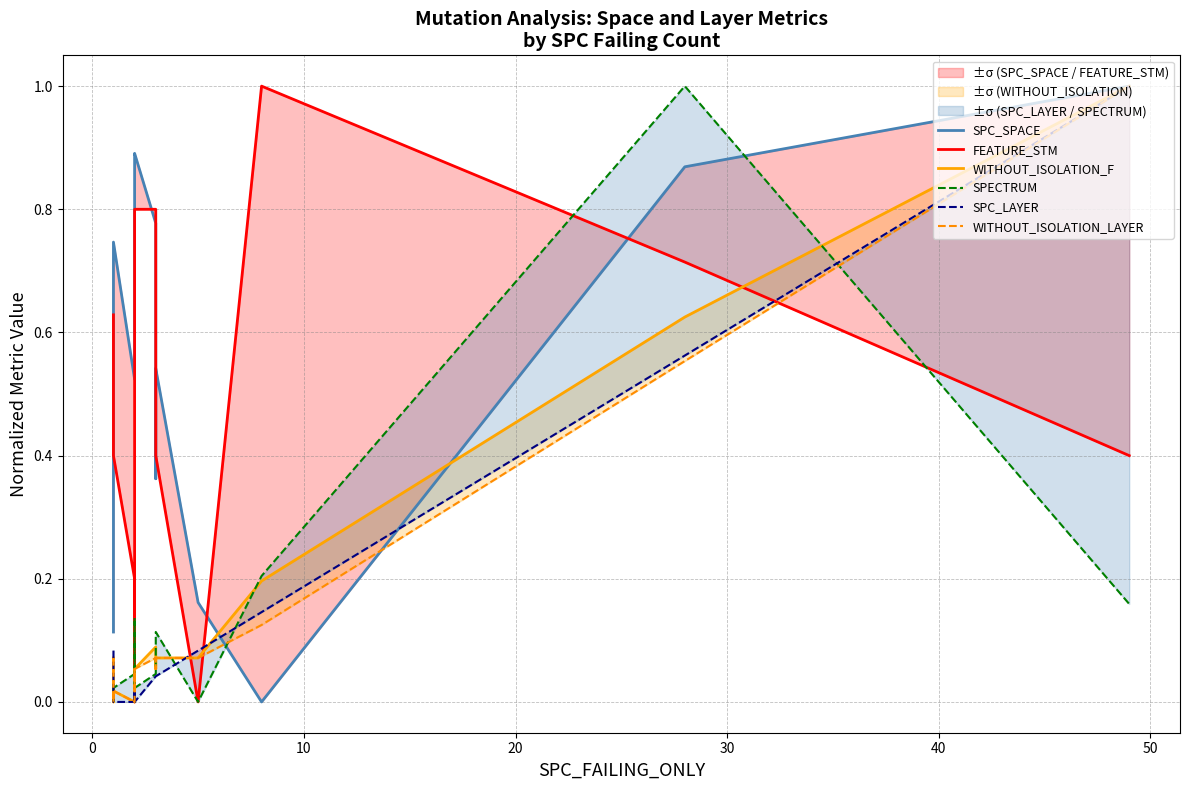

True or false: SPECTRUM has more than 0 points higher than both neighbors.

True